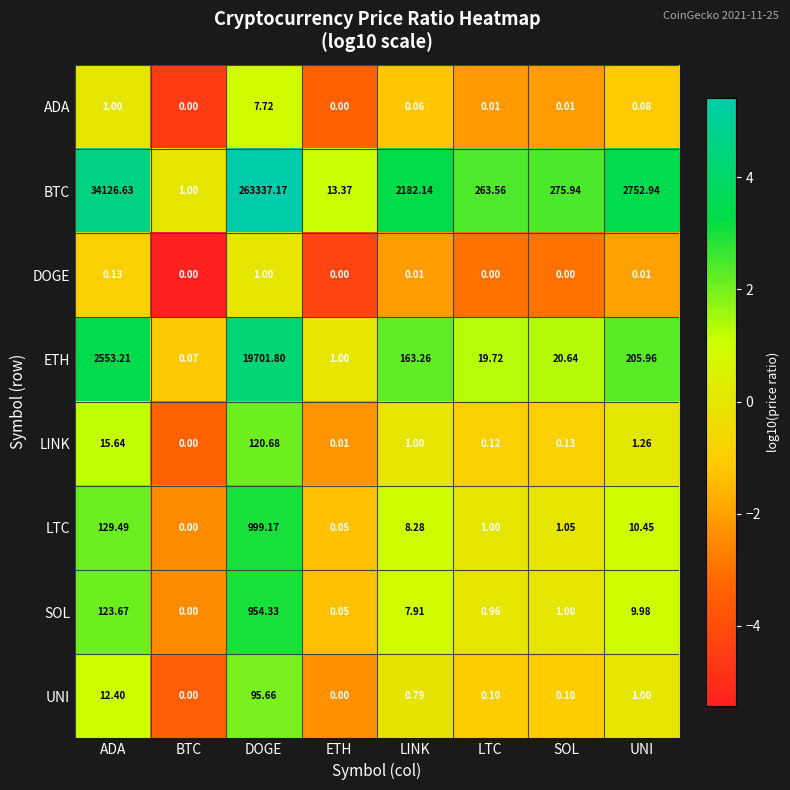

What is the total value across all series at SOL?

298.9